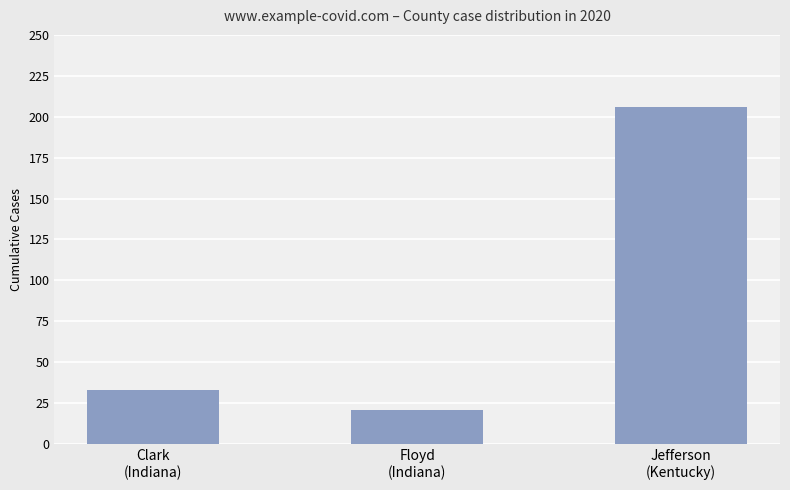

Between Jefferson
(Kentucky) and Clark
(Indiana), which is larger?

Jefferson
(Kentucky)